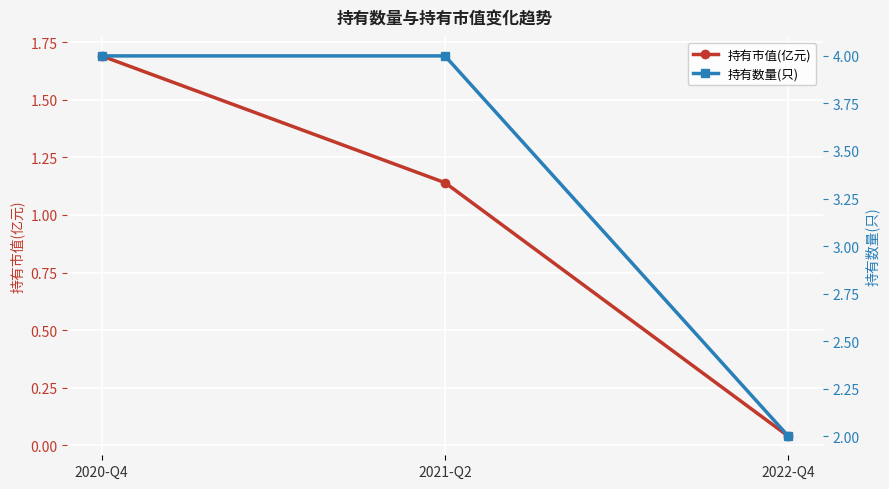

What is the difference between the highest and lowest values at 2021-Q2?

2.9